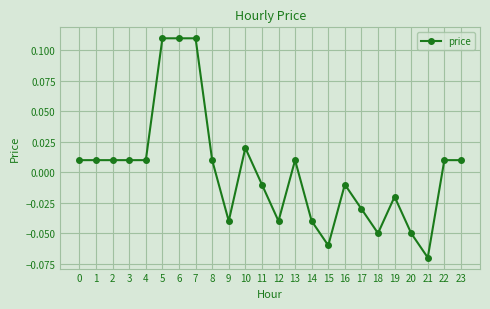

How many lines are shown in the chart?

1